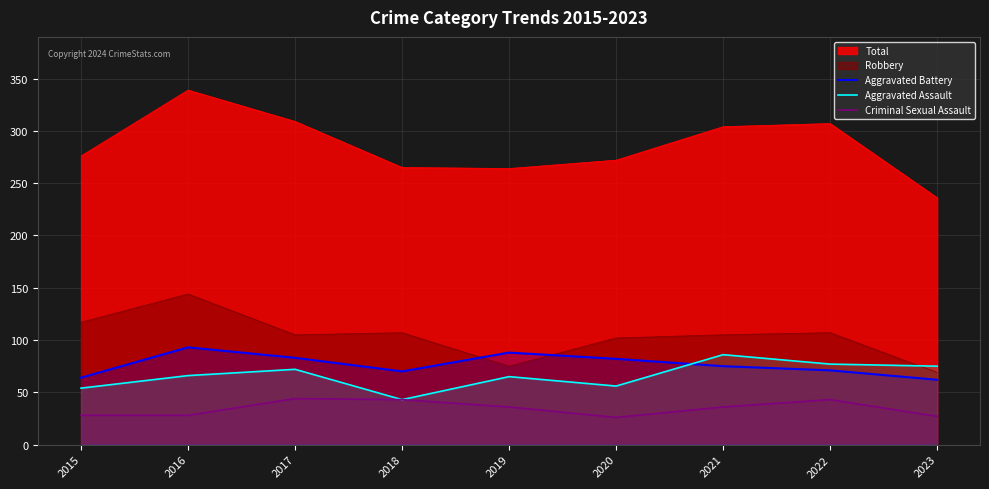

How many lines are shown in the chart?

5